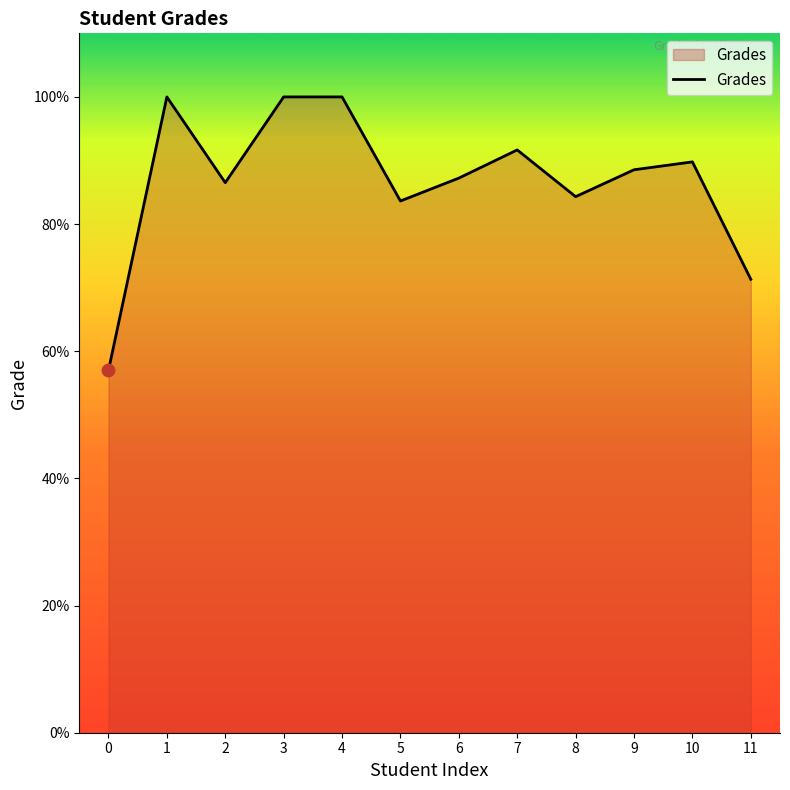

What is the change in value from 9 to 11?

-17.2